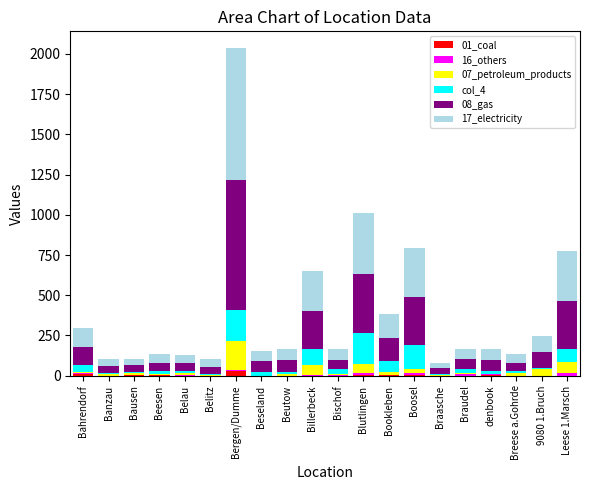

At which category is the sum across all series the highest?

Bergen/Dumme